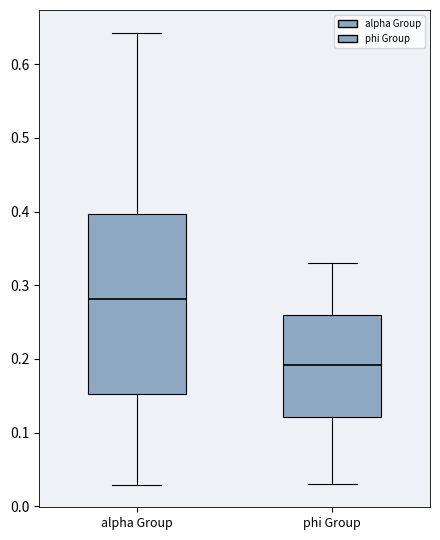

Reading left to right, transcribe this box plot: for each box, give where its median line is, the range the box spans, and where its two whiskers end, as read against the y-axis. The values are not printed on the chart, so give them approximately, as read against the axis.

alpha Group: median 0.28, box 0.15 to 0.40, whiskers 0.03 to 0.64
phi Group: median 0.19, box 0.12 to 0.26, whiskers 0.03 to 0.33